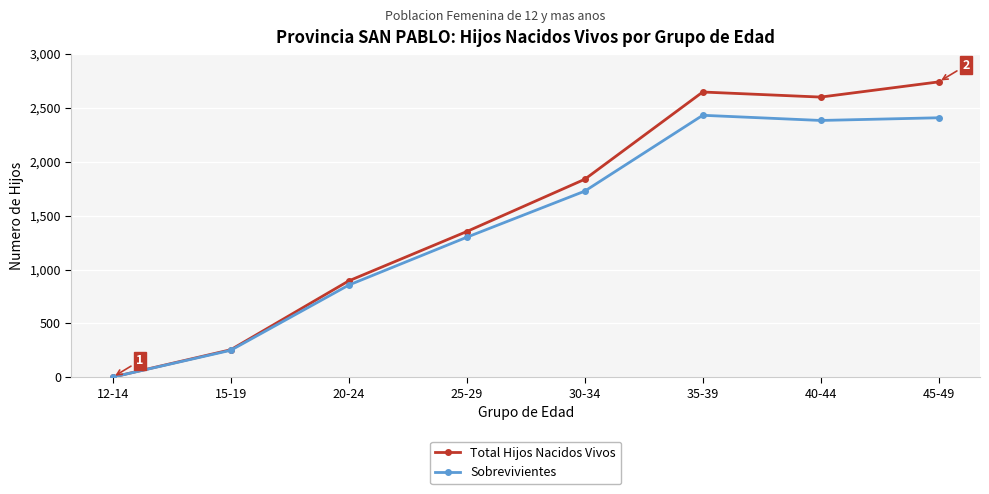

Reading right to left, transcribe all the data shown in this chart.

Total Hijos Nacidos Vivos: 2742	2601	2648	1838	1353	895	256	2
Sobrevivientes: 2409	2384	2432	1728	1300	856	251	2